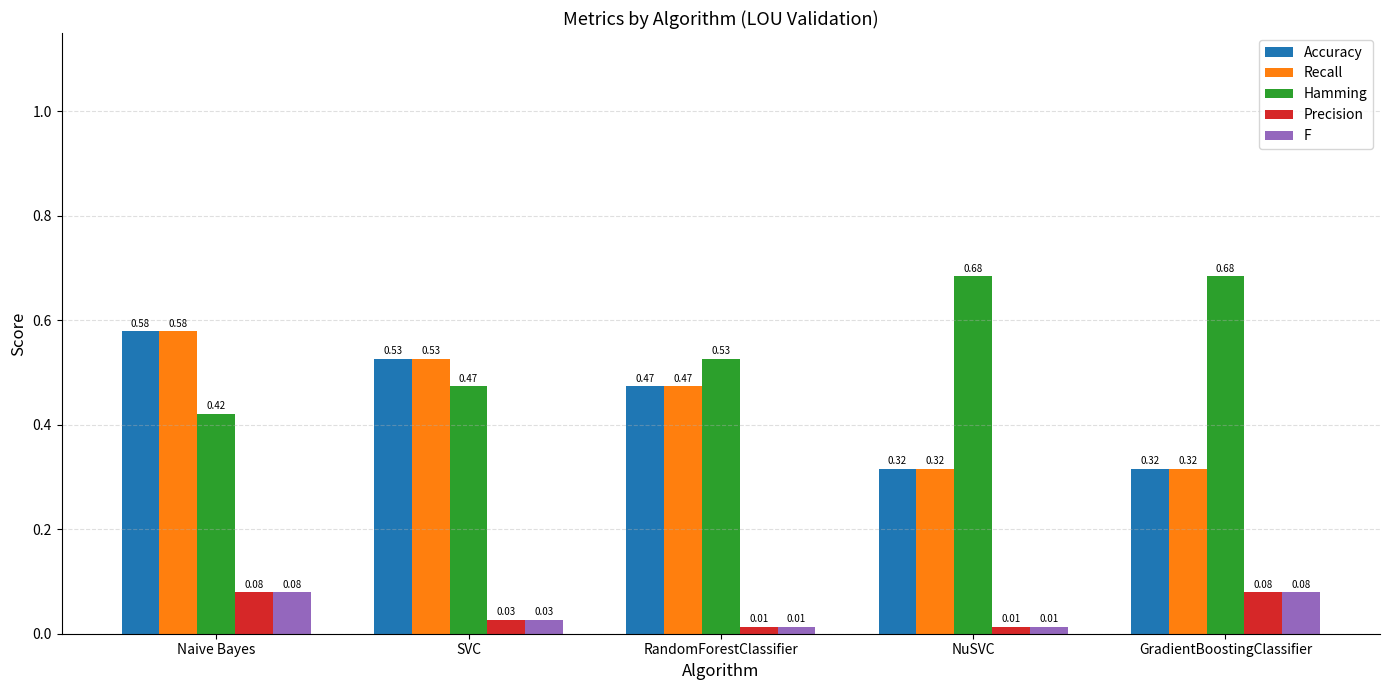

At which category is the sum across all series the highest?

Naive Bayes